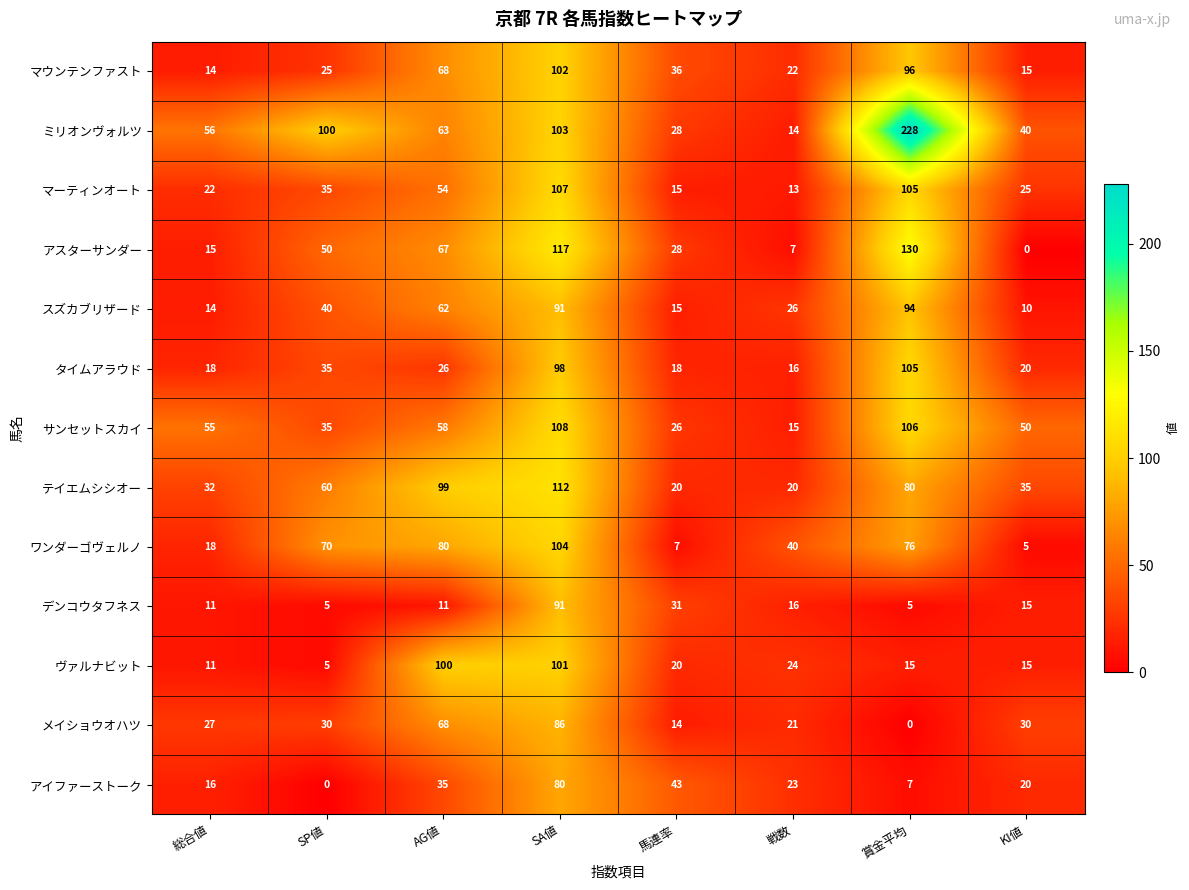

What is the total value across all series at SA値?

1300